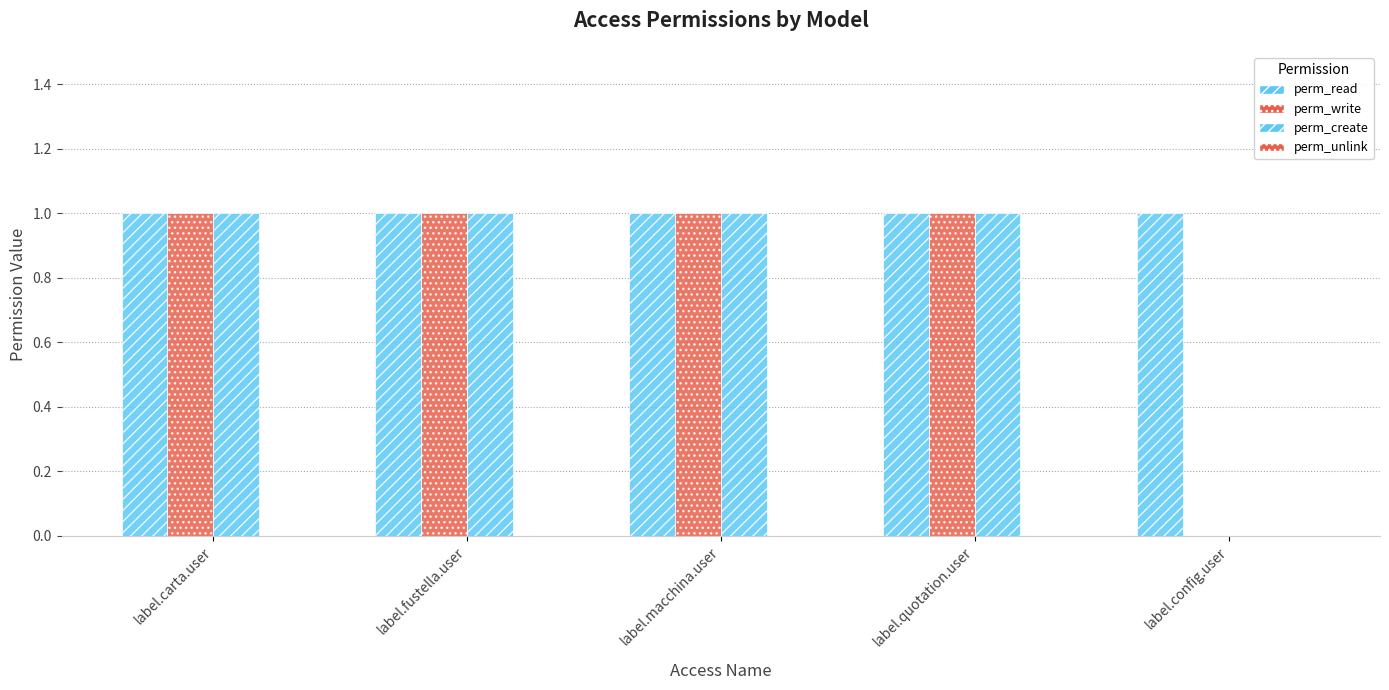

Reading left to right, transcribe all the data shown in this chart.

perm_read: label.carta.user=1	label.fustella.user=1	label.macchina.user=1	label.quotation.user=1	label.config.user=1
perm_write: label.carta.user=1	label.fustella.user=1	label.macchina.user=1	label.quotation.user=1	label.config.user=0
perm_create: label.carta.user=1	label.fustella.user=1	label.macchina.user=1	label.quotation.user=1	label.config.user=0
perm_unlink: label.carta.user=0	label.fustella.user=0	label.macchina.user=0	label.quotation.user=0	label.config.user=0